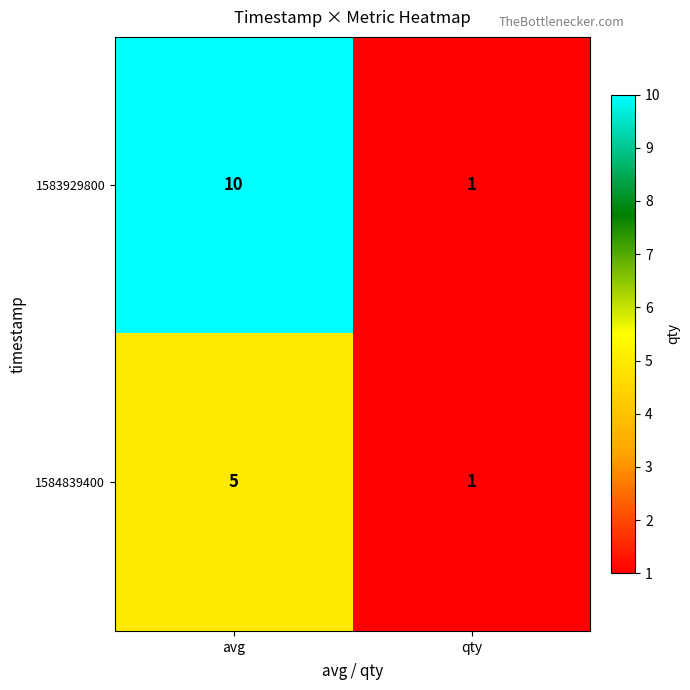

At avg, list the series in order from smallest to largest.

1584839400, 1583929800